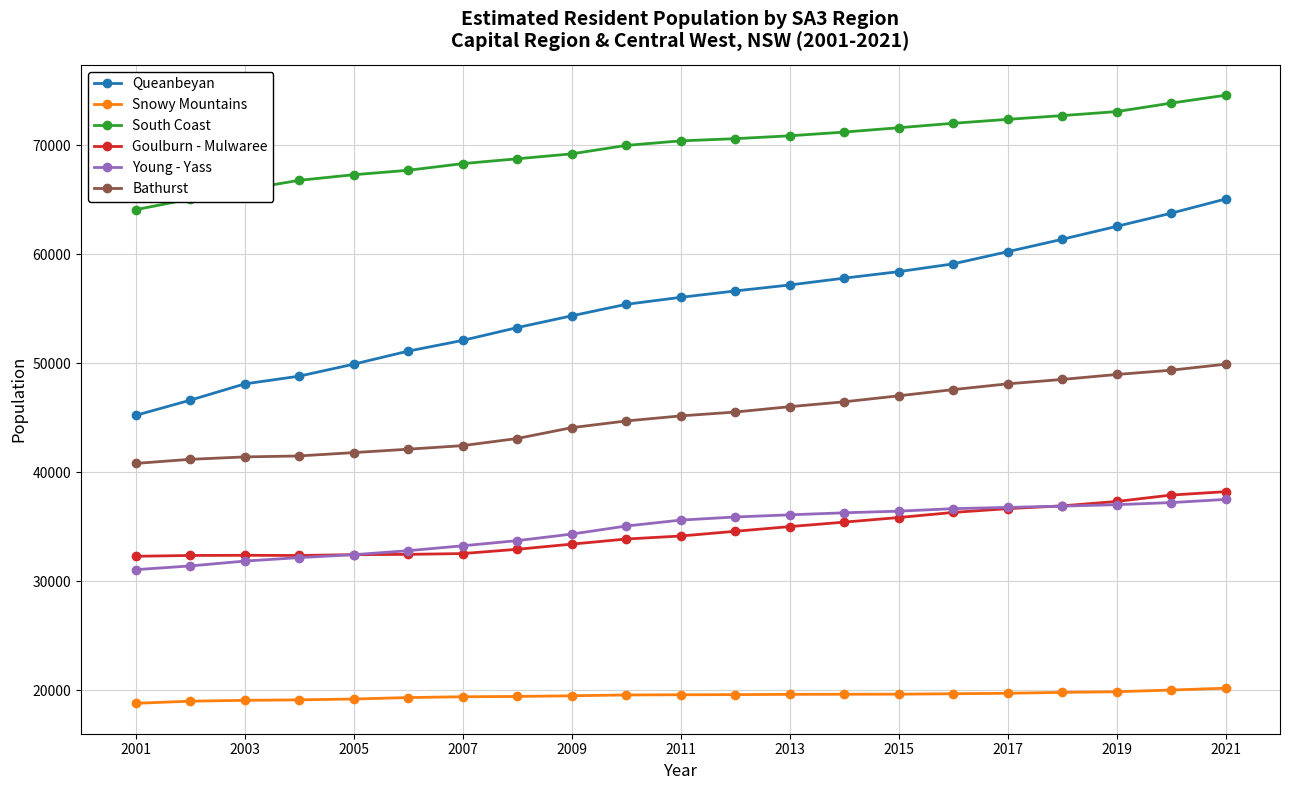

What is the smallest value displayed?

18810